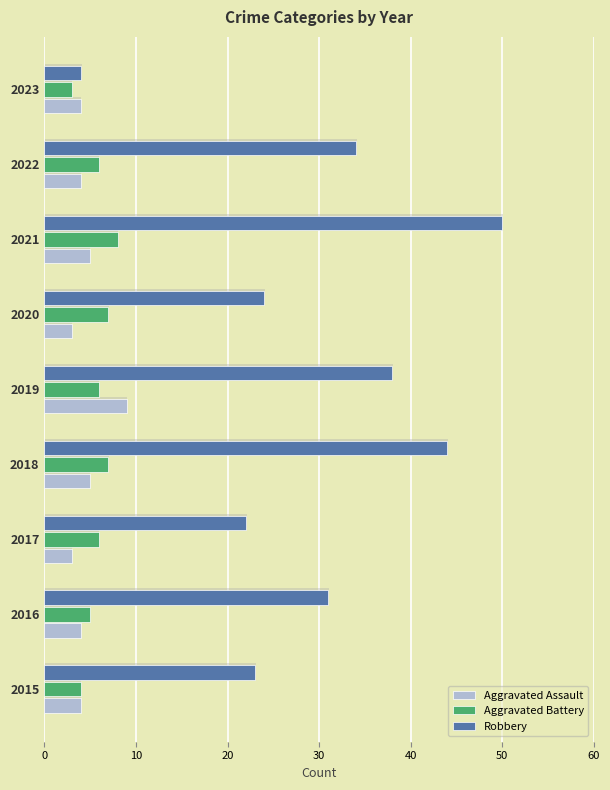

At which label is Aggravated Battery closest to 5?

2016